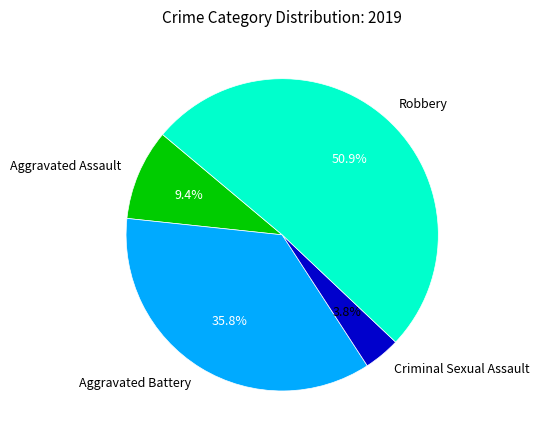

Do Robbery and Aggravated Battery together represent more than half of the pie?

Yes